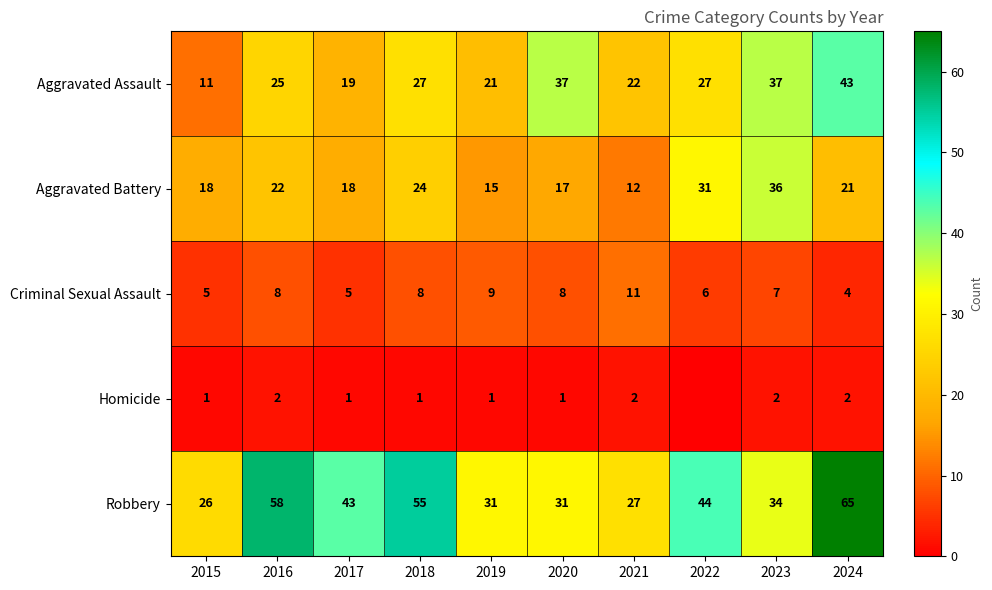

How many Criminal Sexual Assault values are between 5 and 8?

7